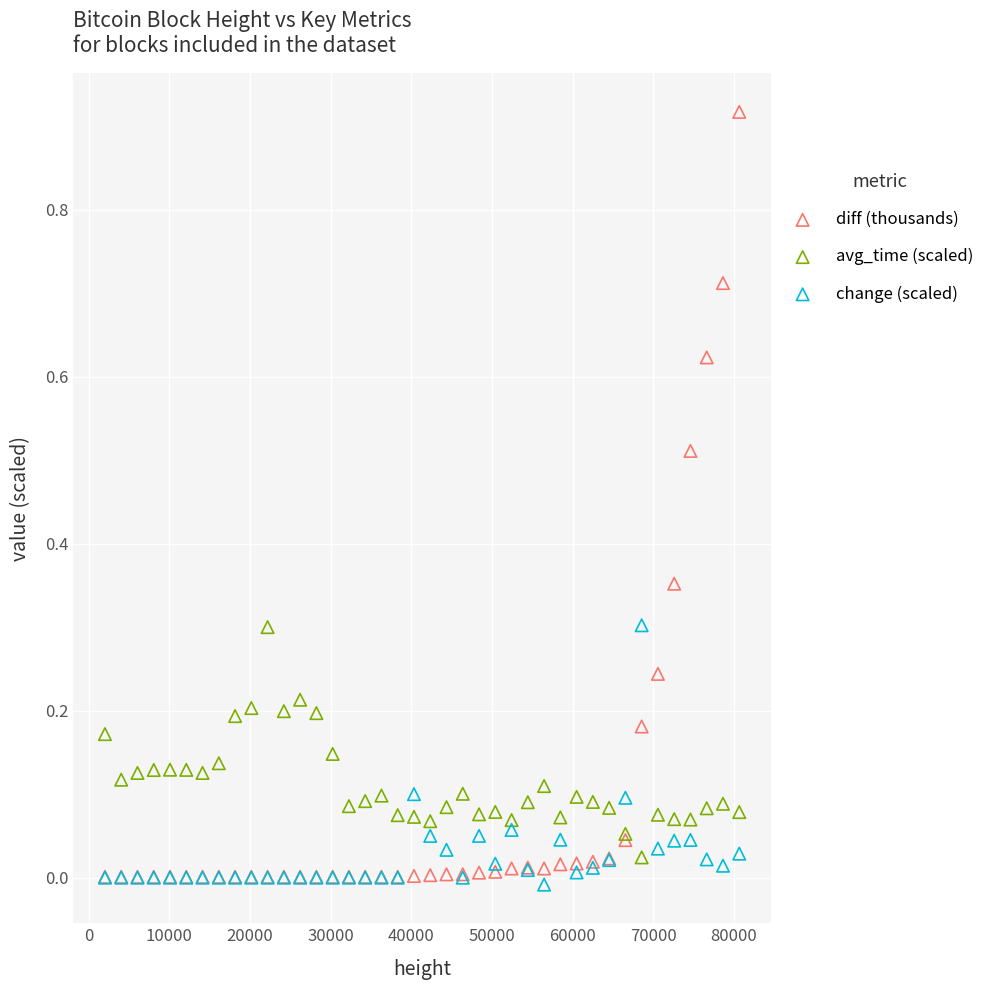

Which series reaches the minimum Y coordinate?

change (scaled)